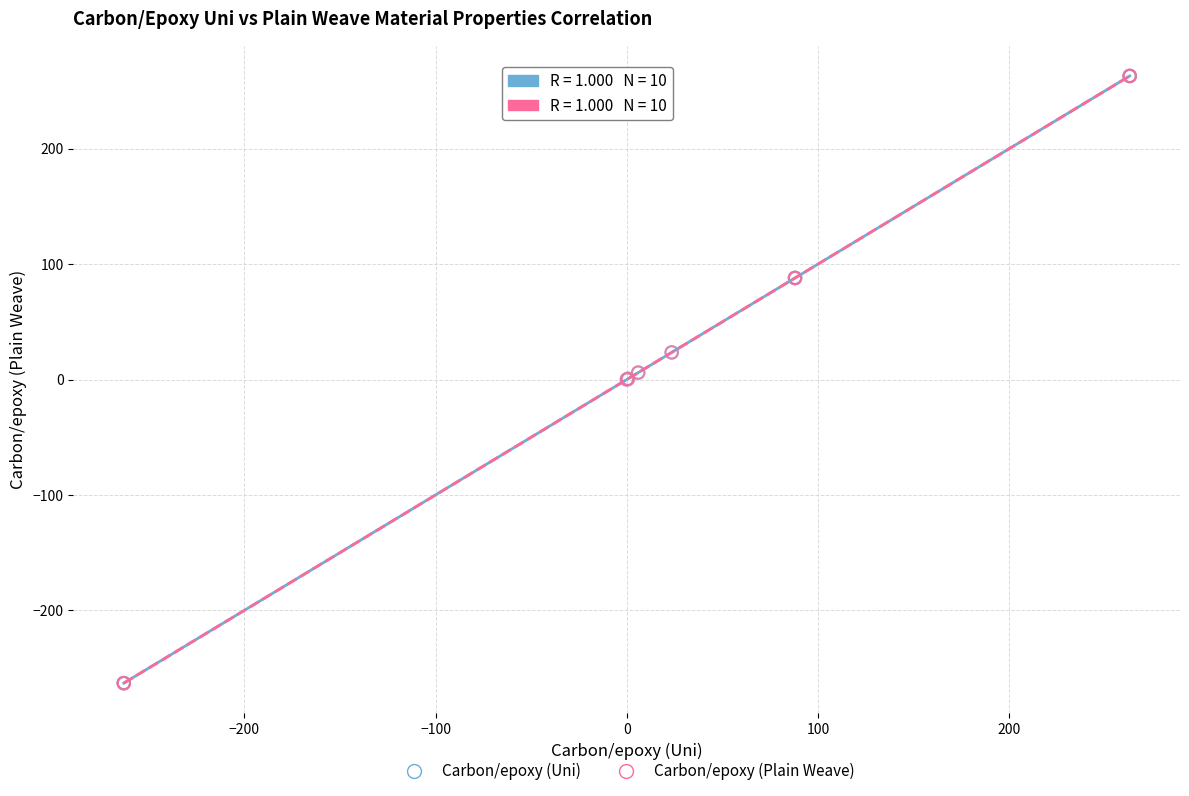

What are all the series names shown in the legend?

Carbon/epoxy (Uni), Carbon/epoxy (Plain Weave)